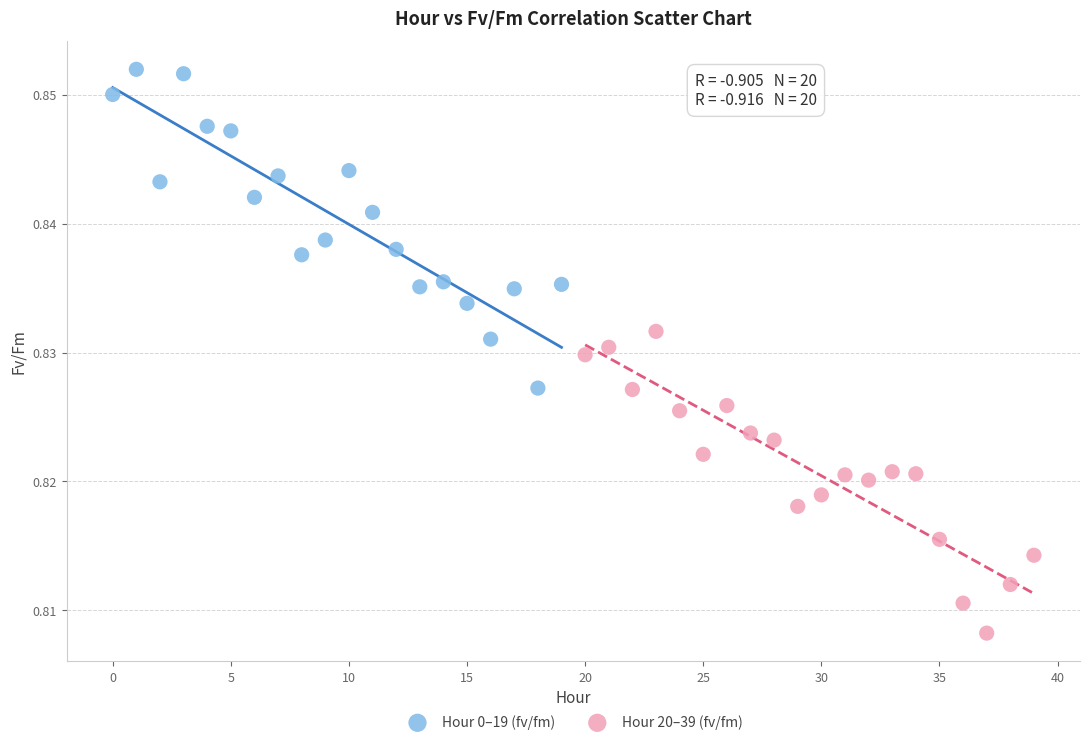

Which series reaches the minimum Y coordinate?

Hour 20–39 (fv/fm)